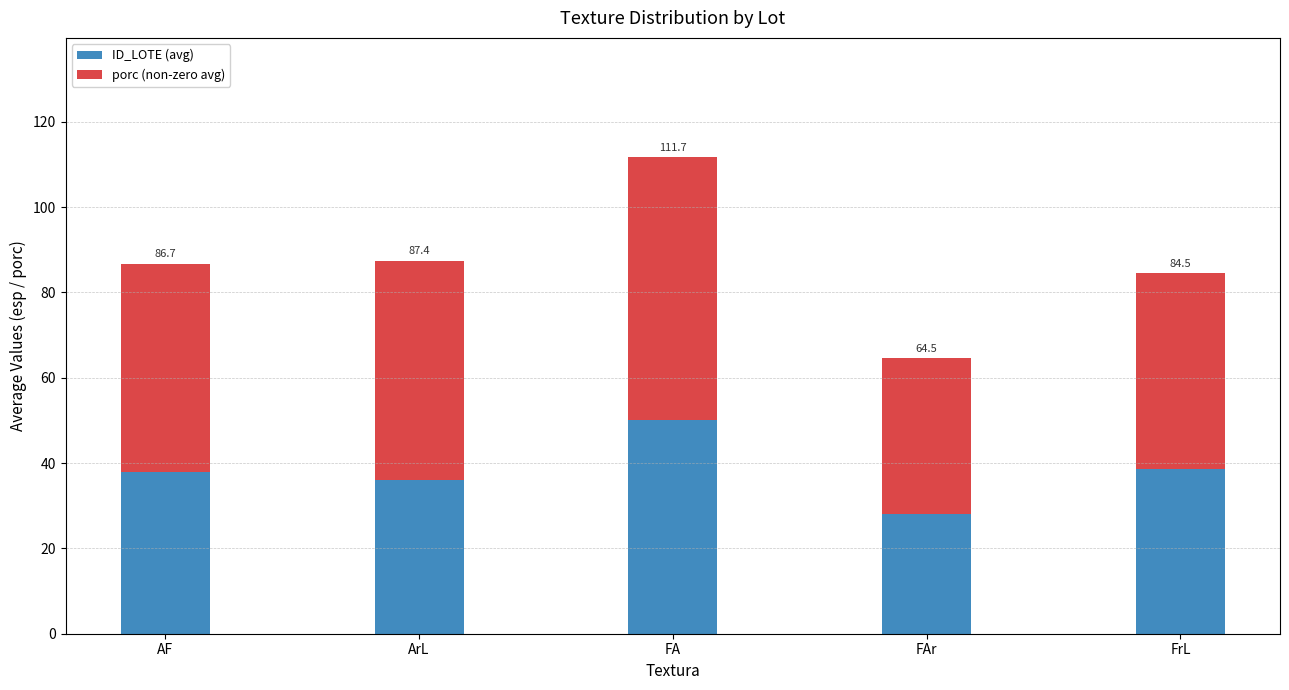

What are all the series names shown in the legend?

ID_LOTE (avg), porc (non-zero avg)